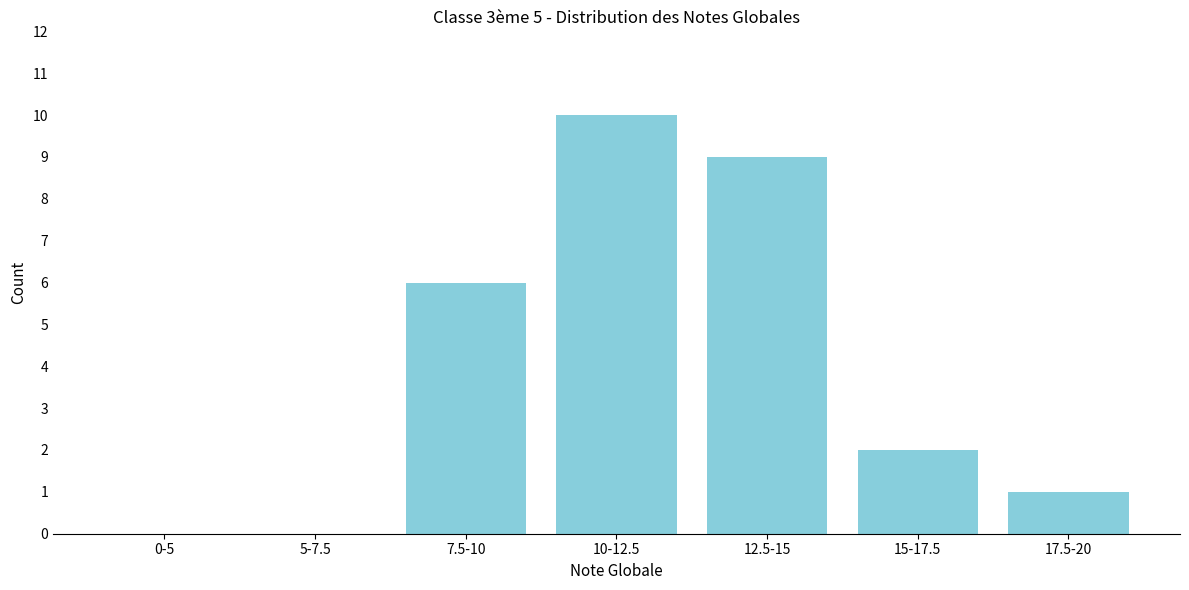

Reading left to right, transcribe all the data shown in this chart.

0-5=0	5-7.5=0	7.5-10=6	10-12.5=10	12.5-15=9	15-17.5=2	17.5-20=1